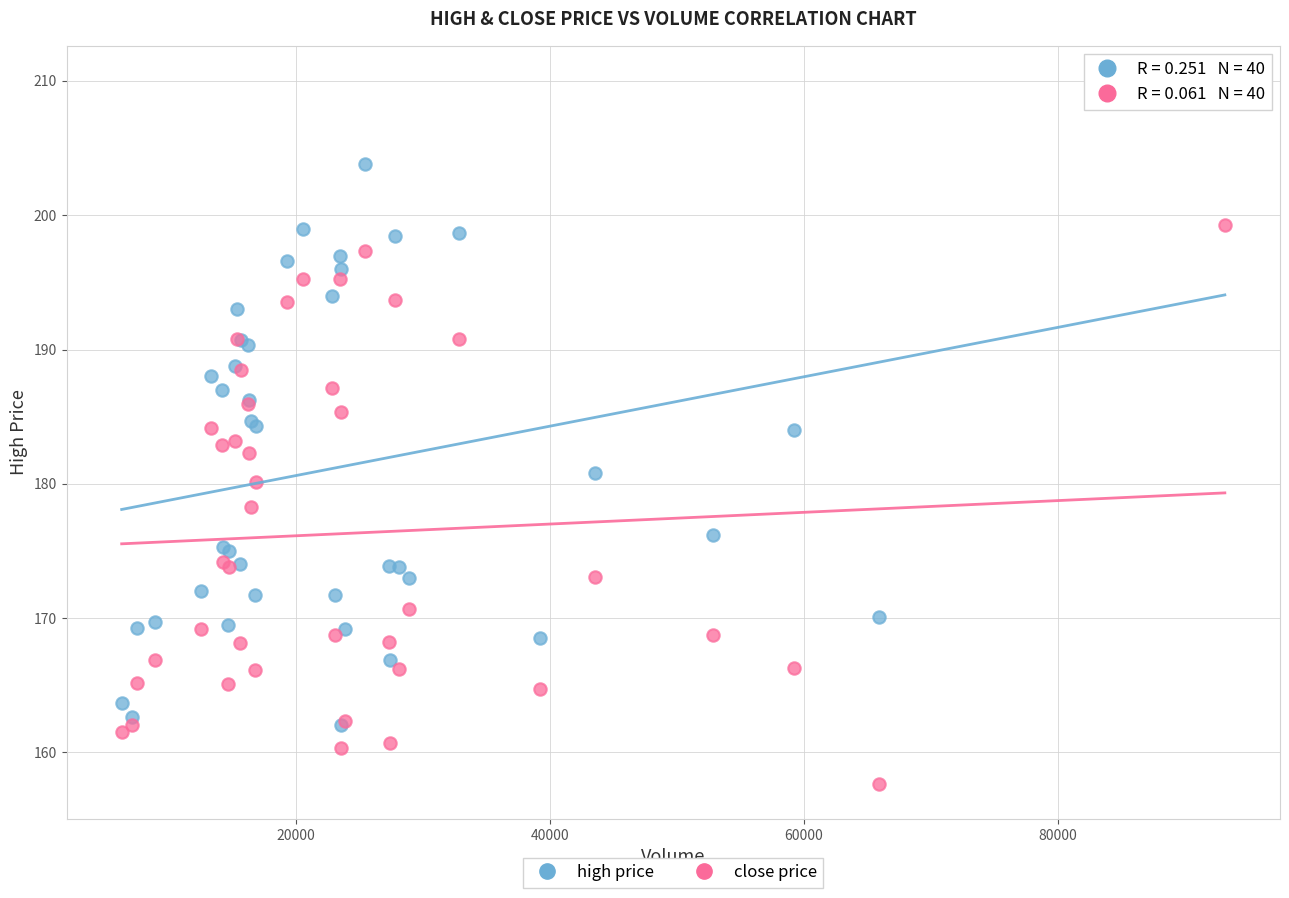

What are all the series names shown in the legend?

high price, close price